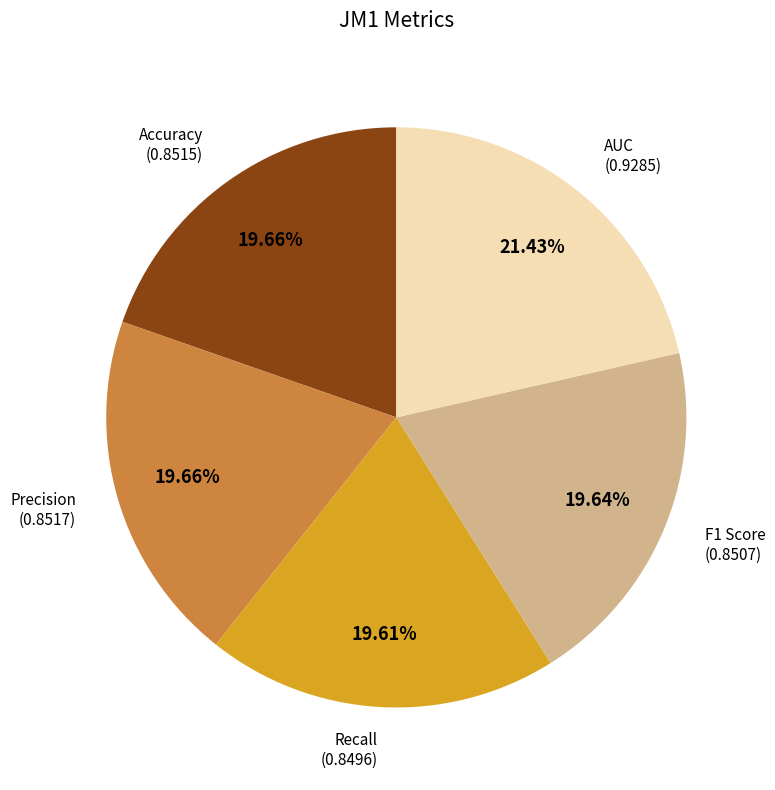

Combined, what portion of the pie is Recall and Precision?

39.3%